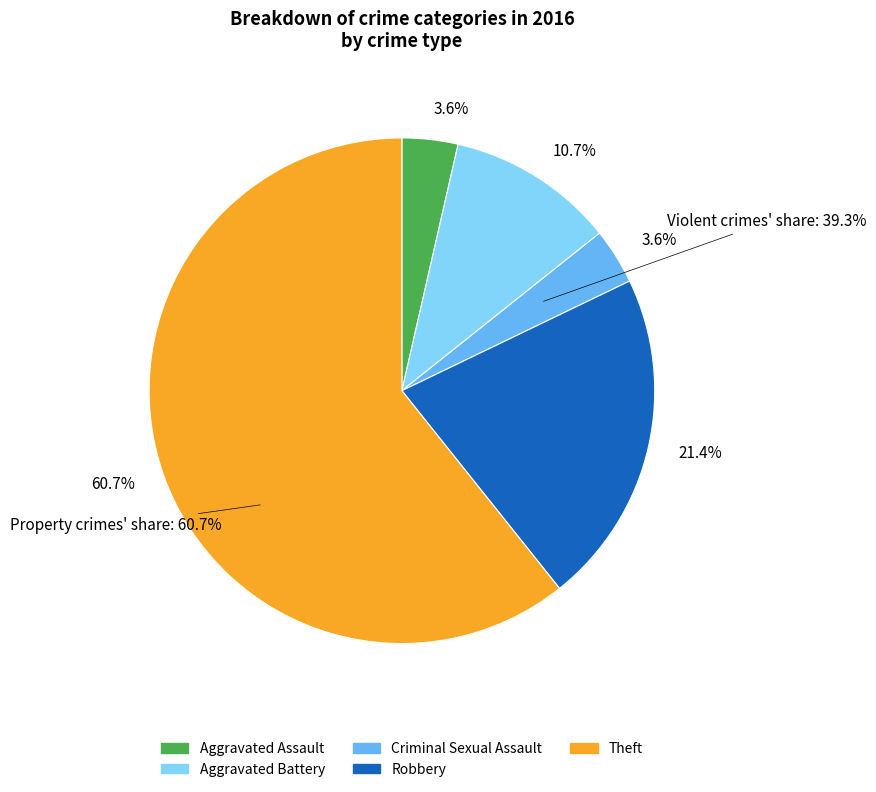

To the nearest percent, what is the combined percentage of Theft and Aggravated Assault?

64%